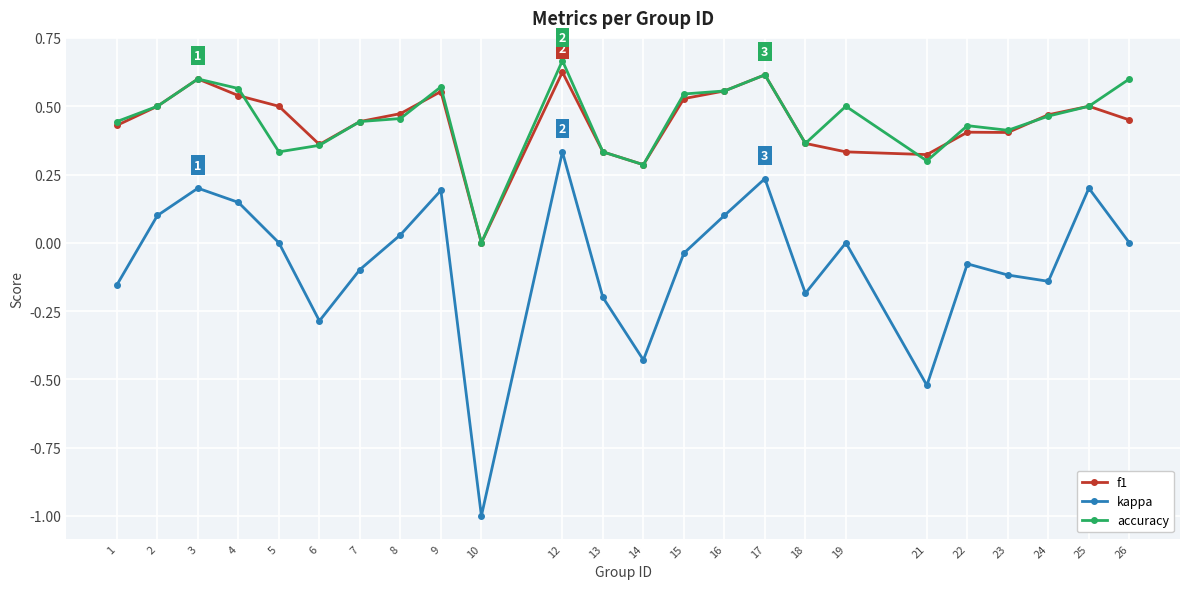

What is the spread (max minus min) of values at 21?

0.8